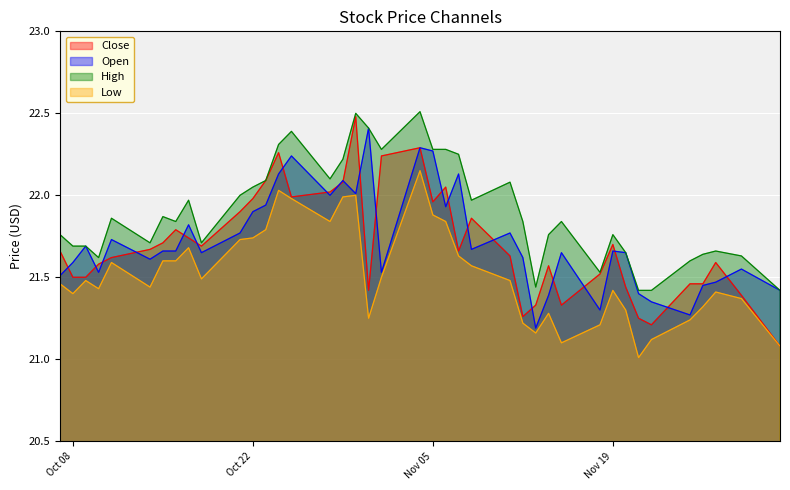

What is the value of the High point at the 26th from the left?

22.1